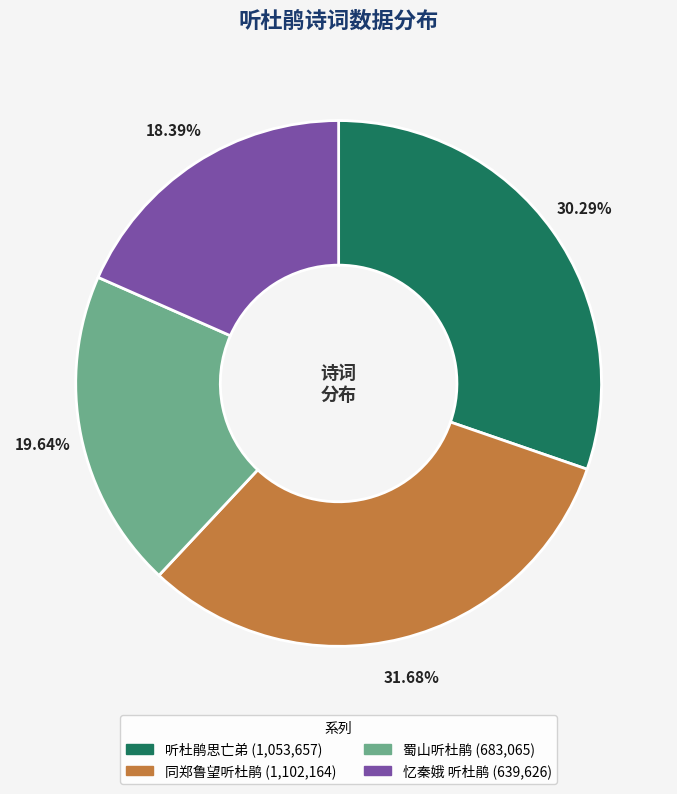

Does any single category account for the majority?

No